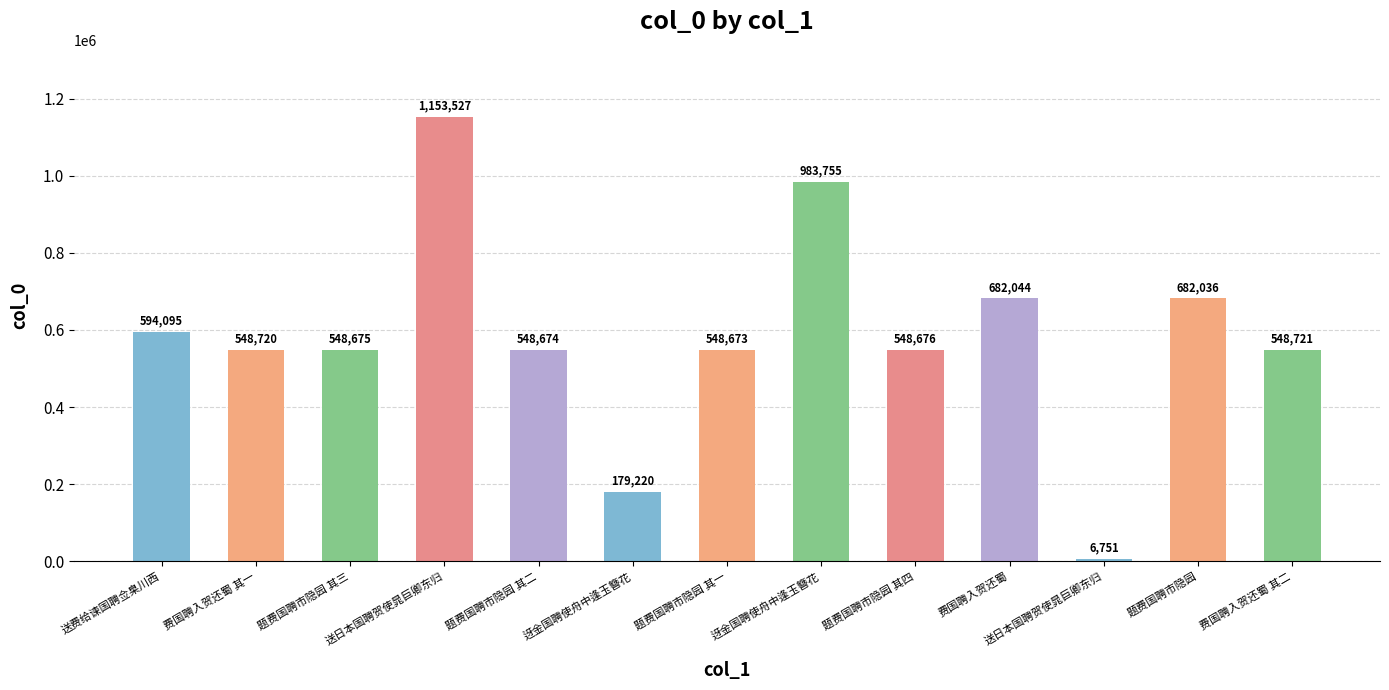

Approximately how many times larger is the value at 题费国聘市隐园 其一 compared to 迓金国聘使舟中逢玉簪花?

3.1